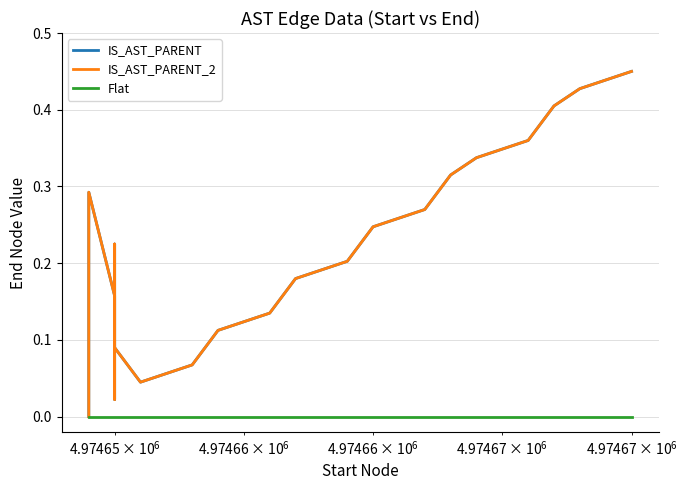

Does the chart display data point markers on the line(s)?

No